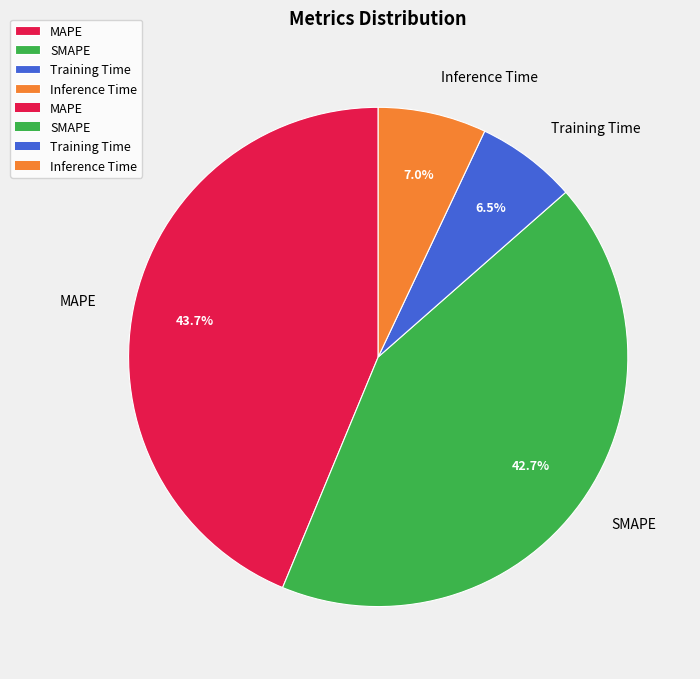

To the nearest percent, what is the combined percentage of MAPE and Training Time?

50%